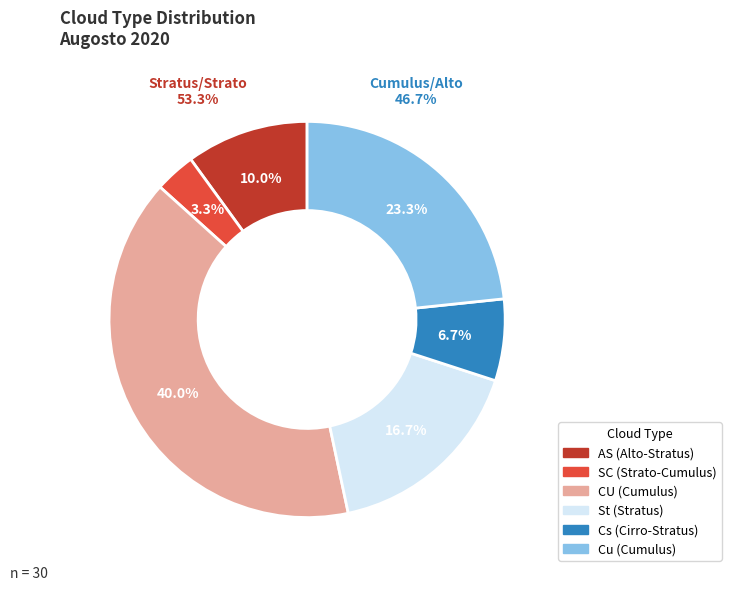

Is it true that Cs is 15% of the pie?

False